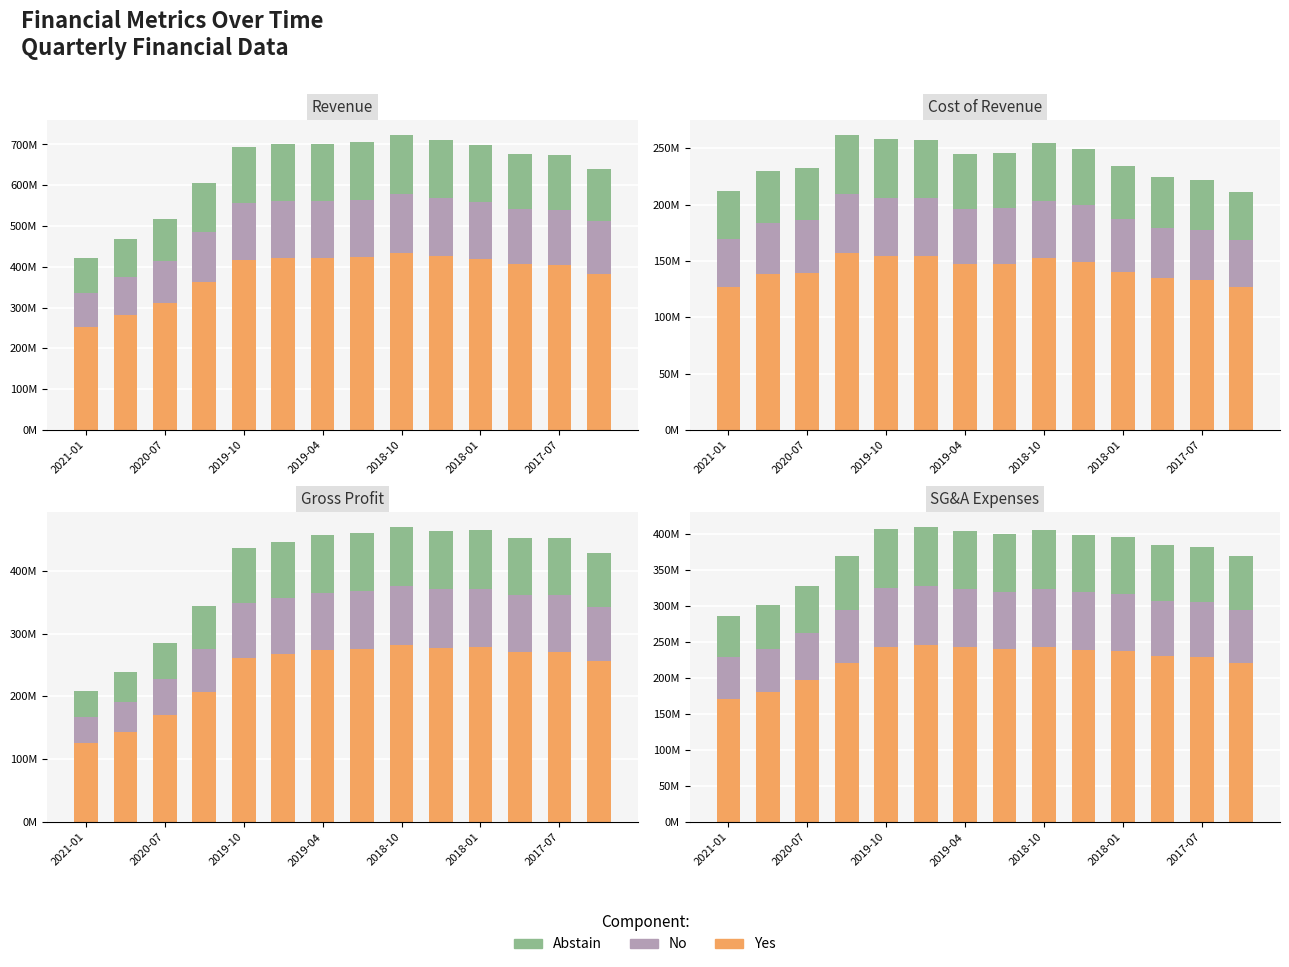

True or false: No has a value of 79808400 at 7.

True